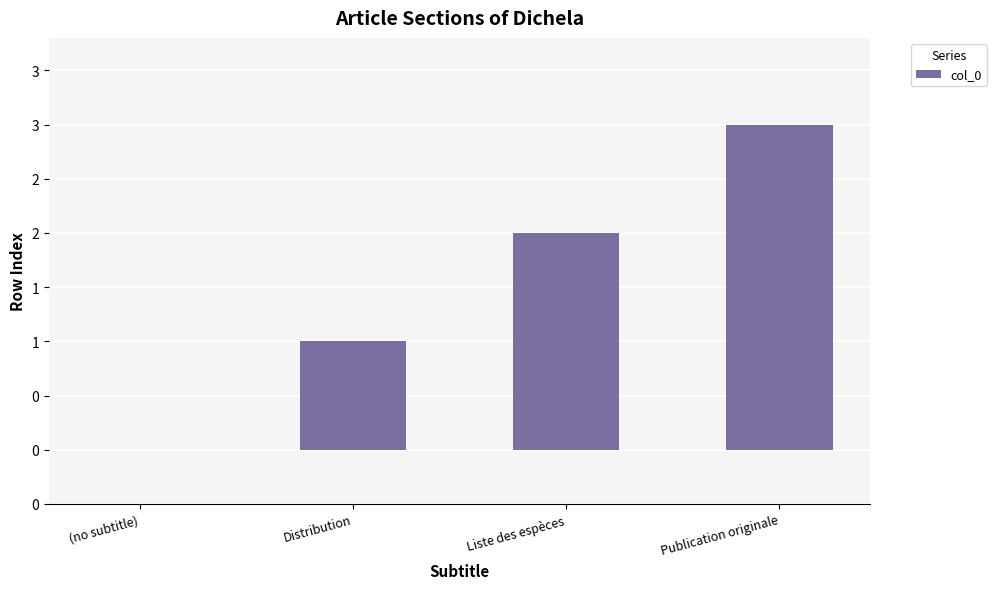

What is the label of the 4th bar from the left?

Publication originale